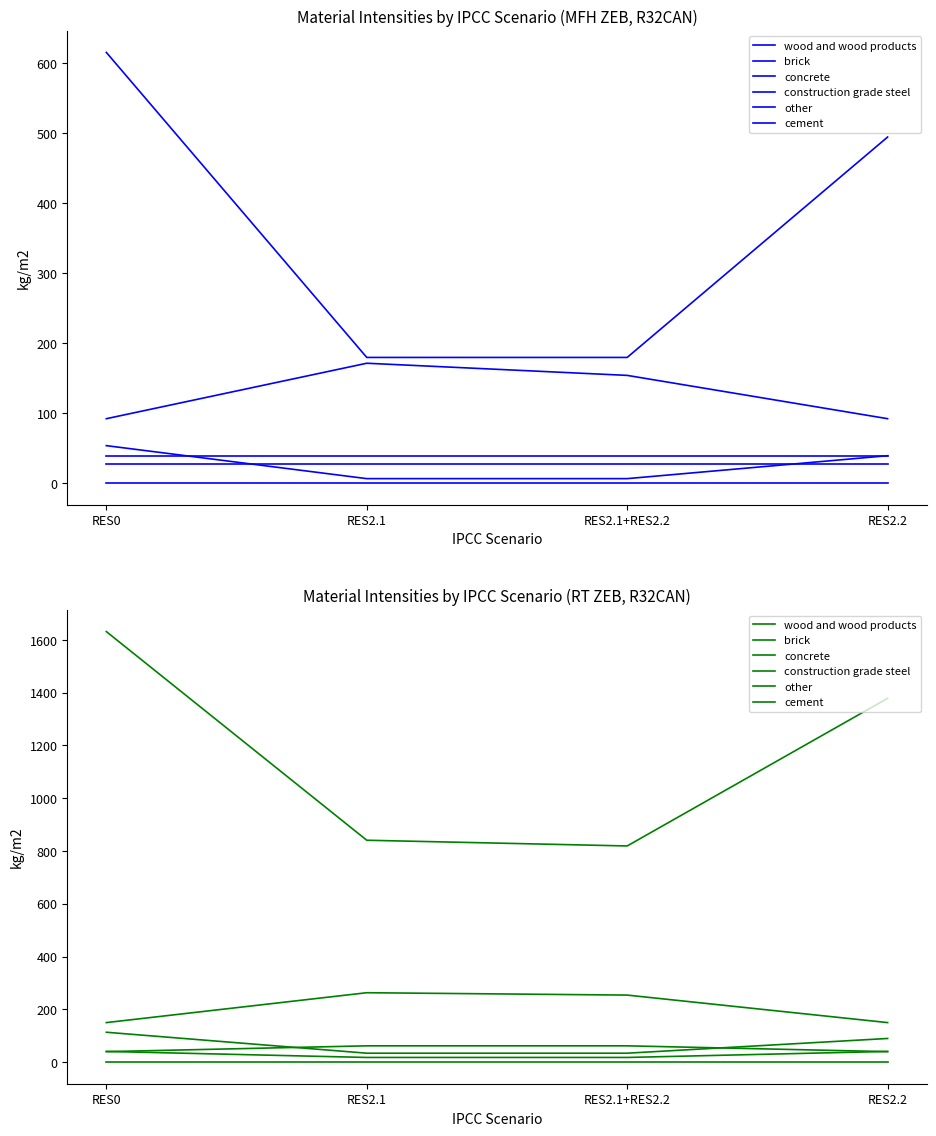

What are all the series names shown in the legend?

wood and wood products, brick, concrete, construction grade steel, other, cement